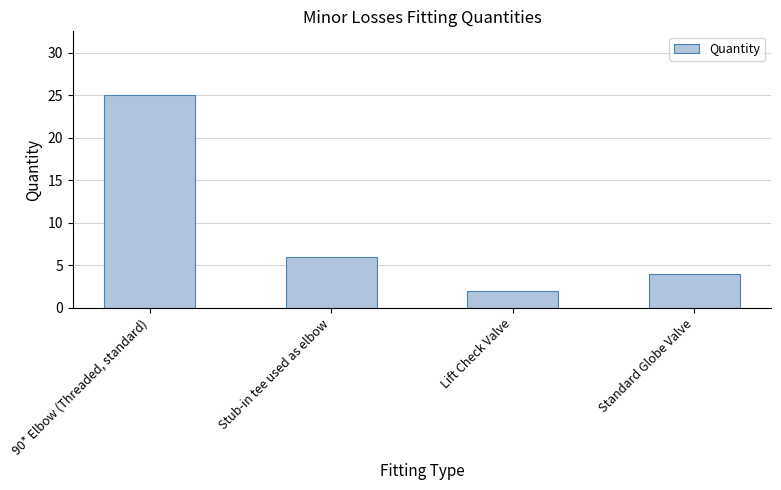

What is the difference between the maximum and minimum values?

23